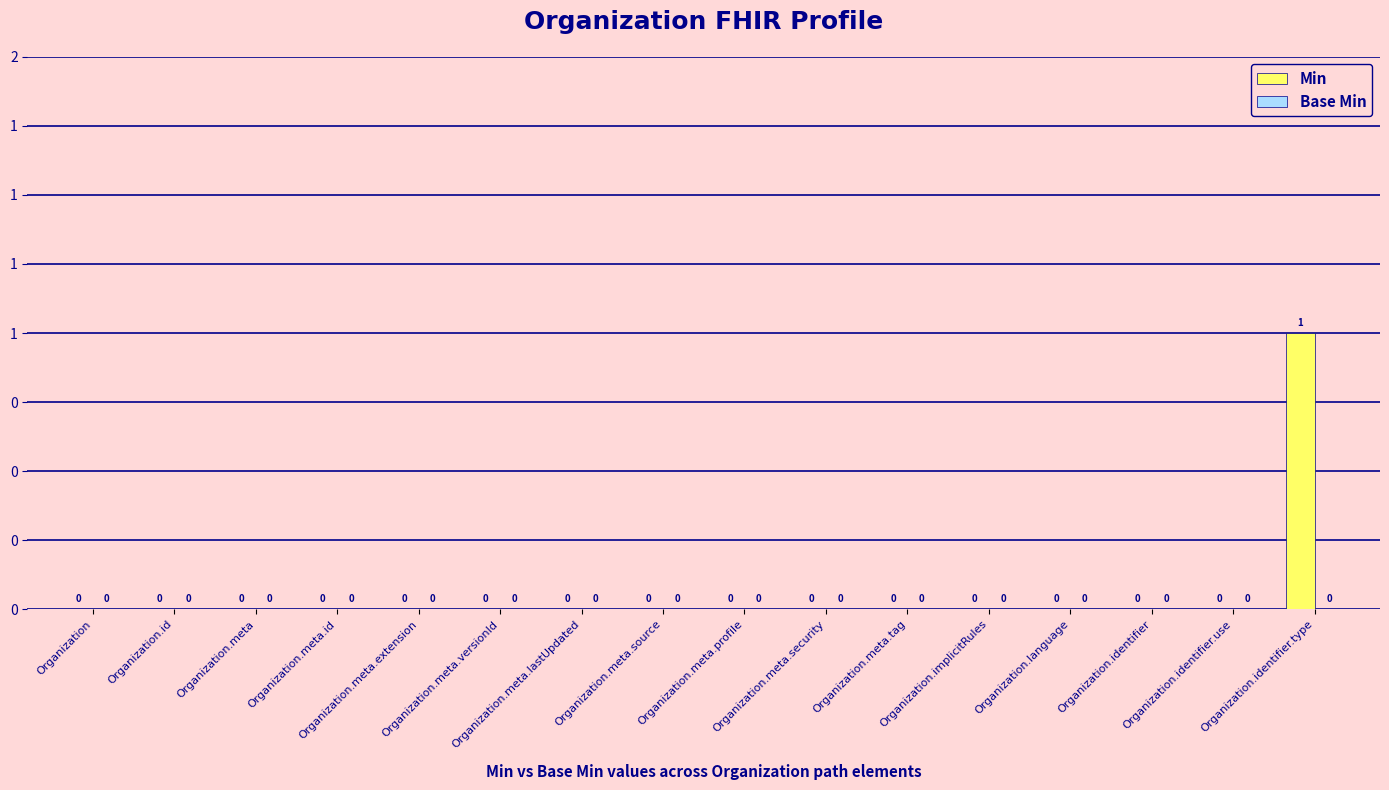

Are the bars horizontal?

No